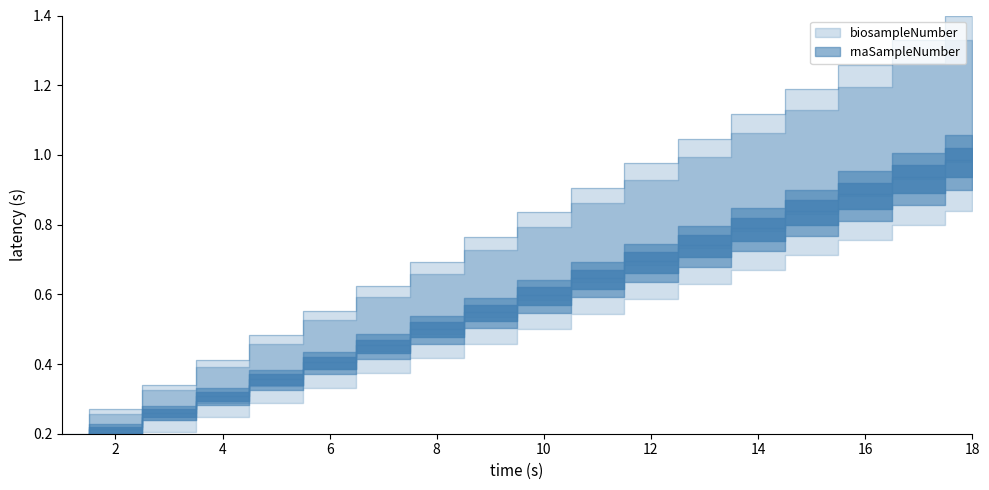

What is the approximate value of biosampleNumber at 8?

0.7